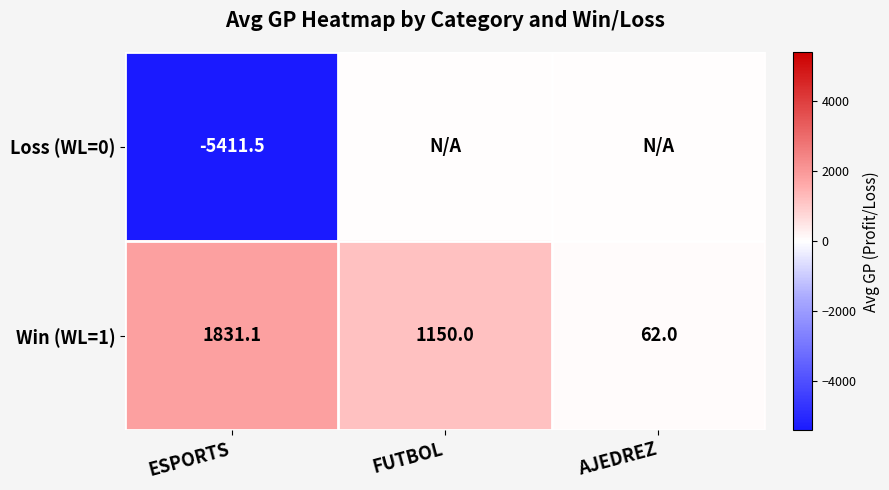

Which category has the highest value across all series?

ESPORTS